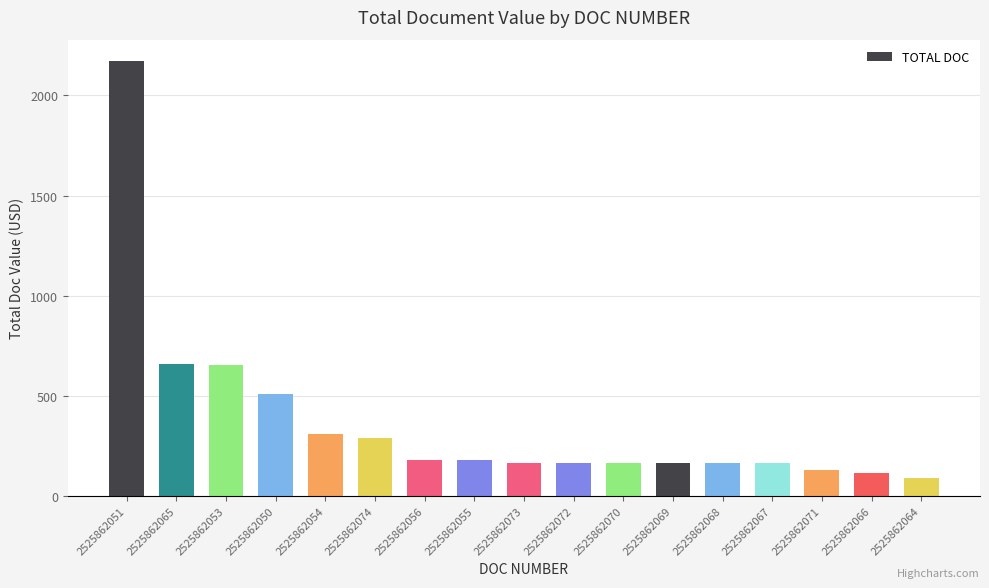

What is the sum of all values?

6267.5